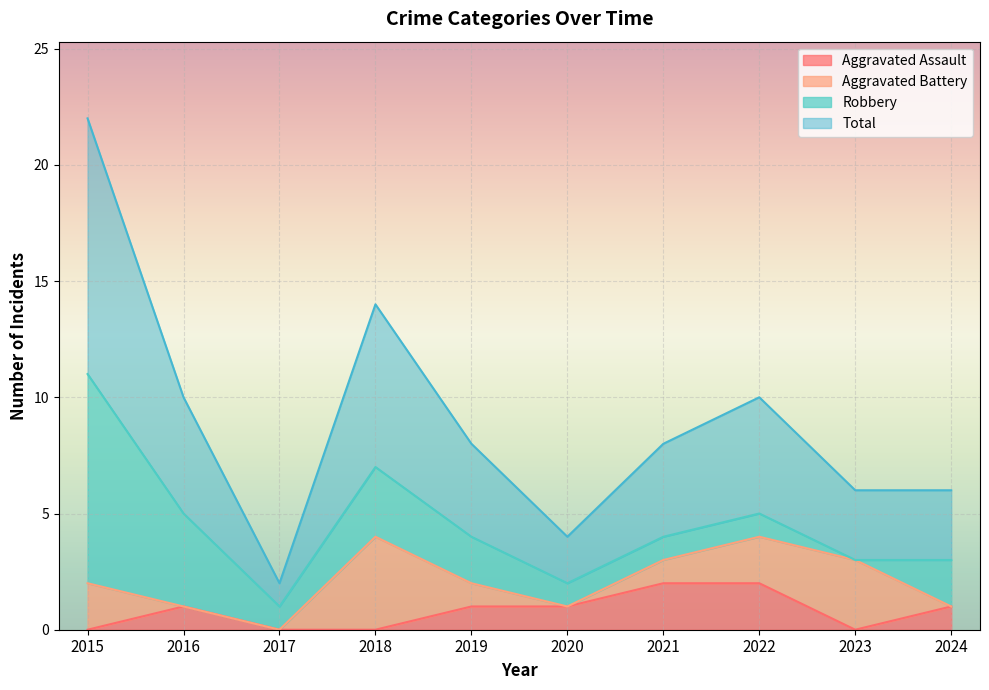

True or false: Aggravated Assault has a value of 0 at 2023.

True